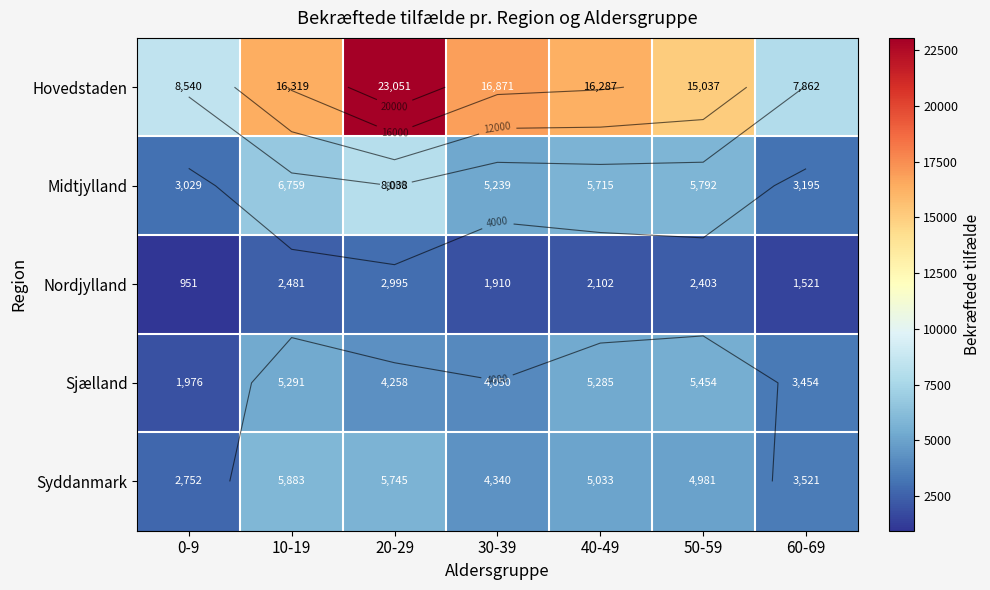

Which series has the largest total across all categories?

Hovedstaden